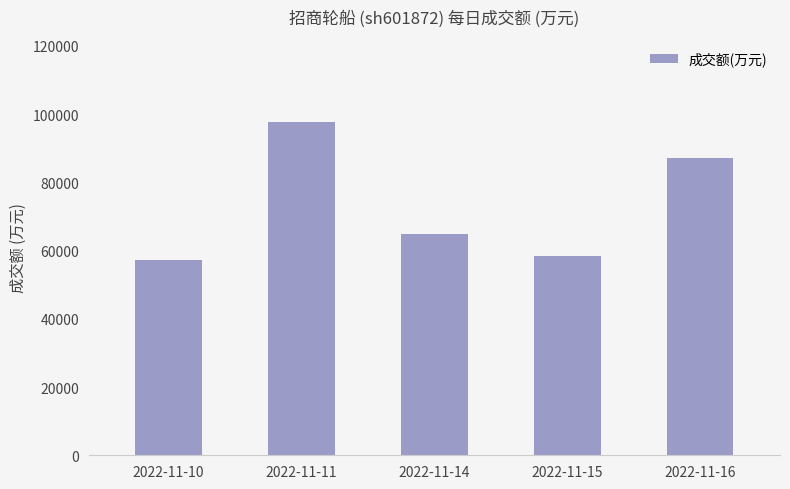

Does the chart contain any negative values?

No